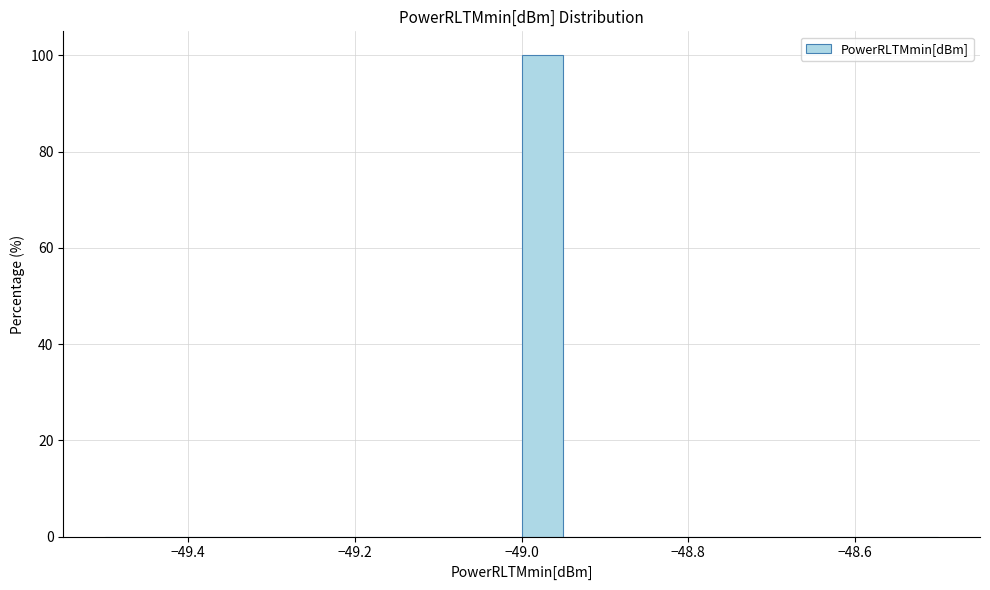

Read against the x-axis, roughly where is the centre of the tallest bar?

-48.98